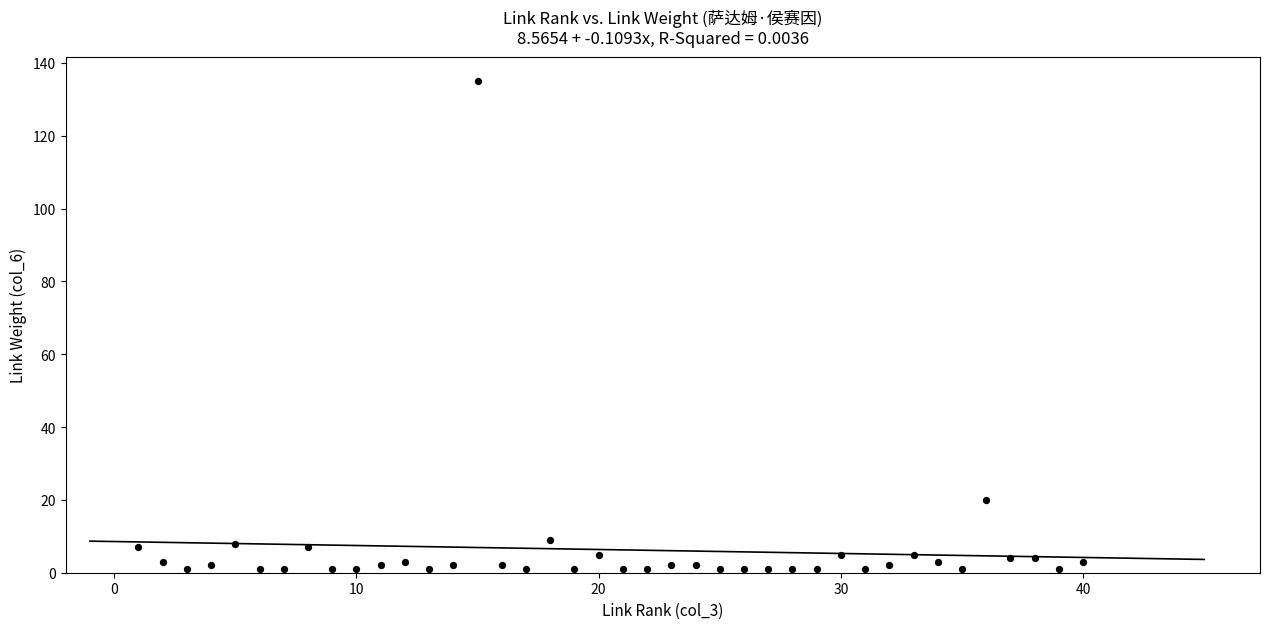

What Y value in the scatter plot is closest to 68?

20